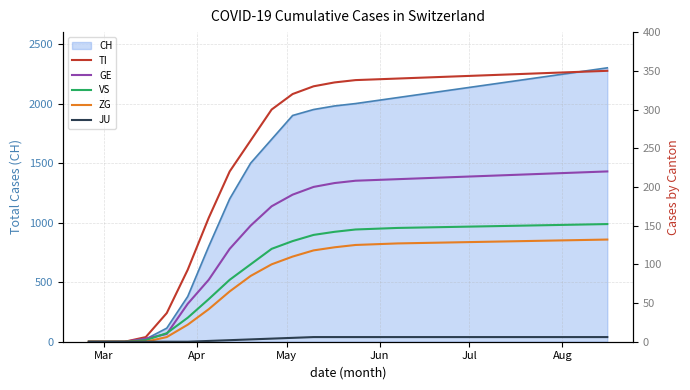

How many values in ZG are above zero?

16